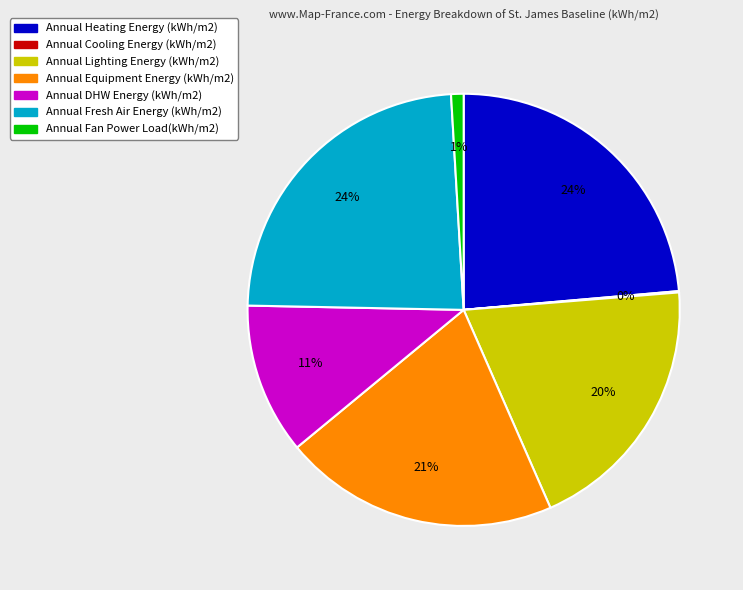

To the nearest percent, what is the difference between the Annual DHW Energy (kWh/m2) and Annual Fan Power Load(kWh/m2) slice percentages?

10%